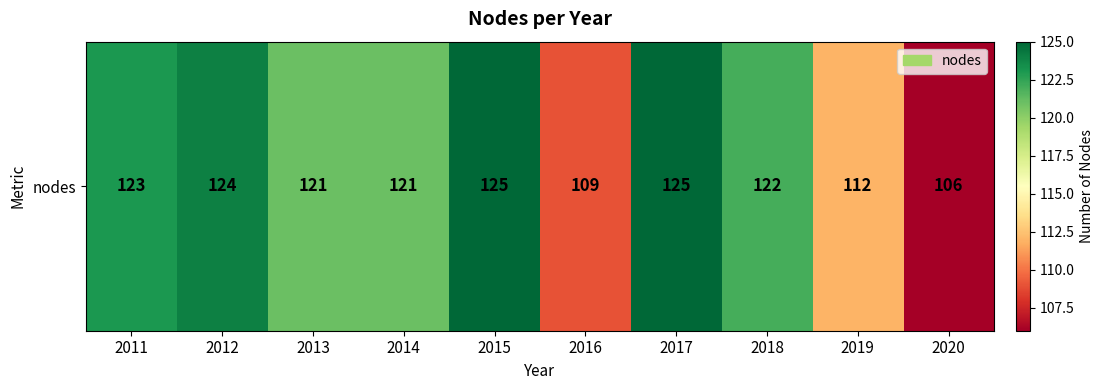

At which category does the chart reach its peak across all series?

2015